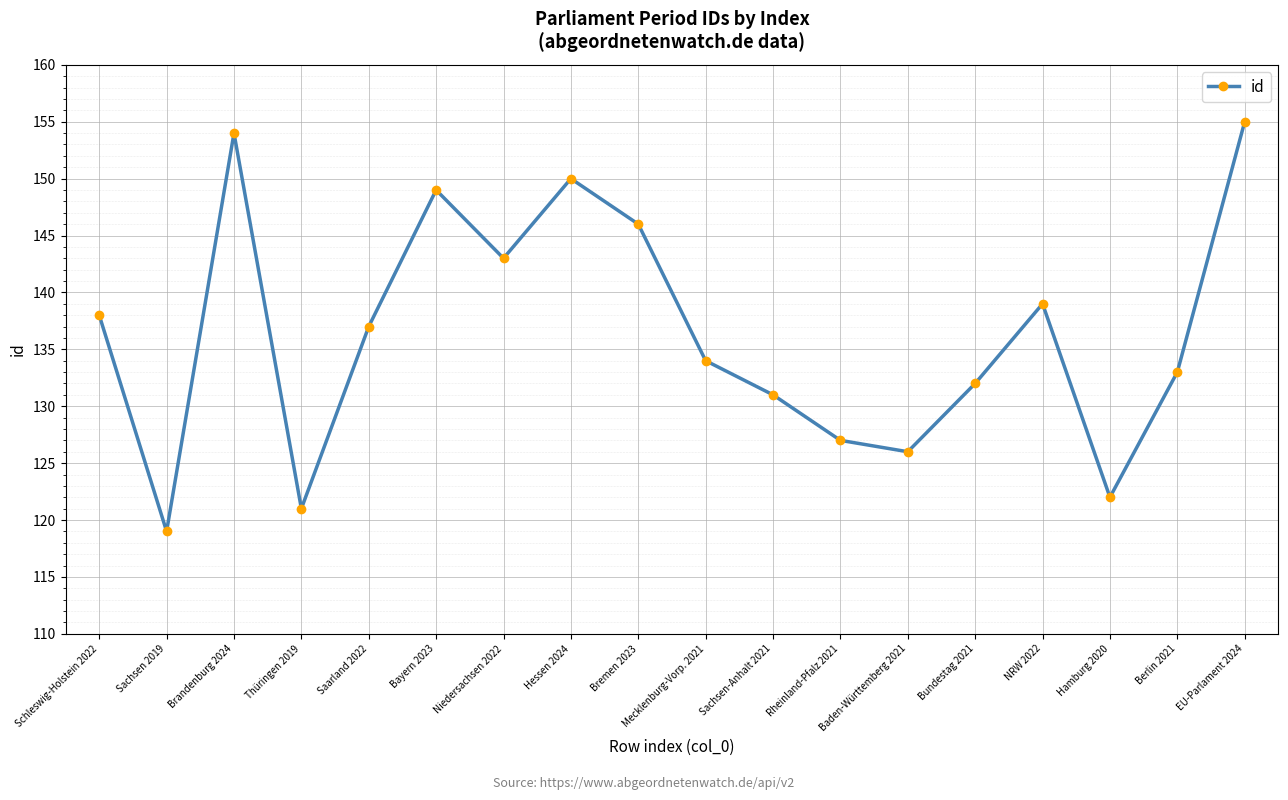

What is the average value?

136